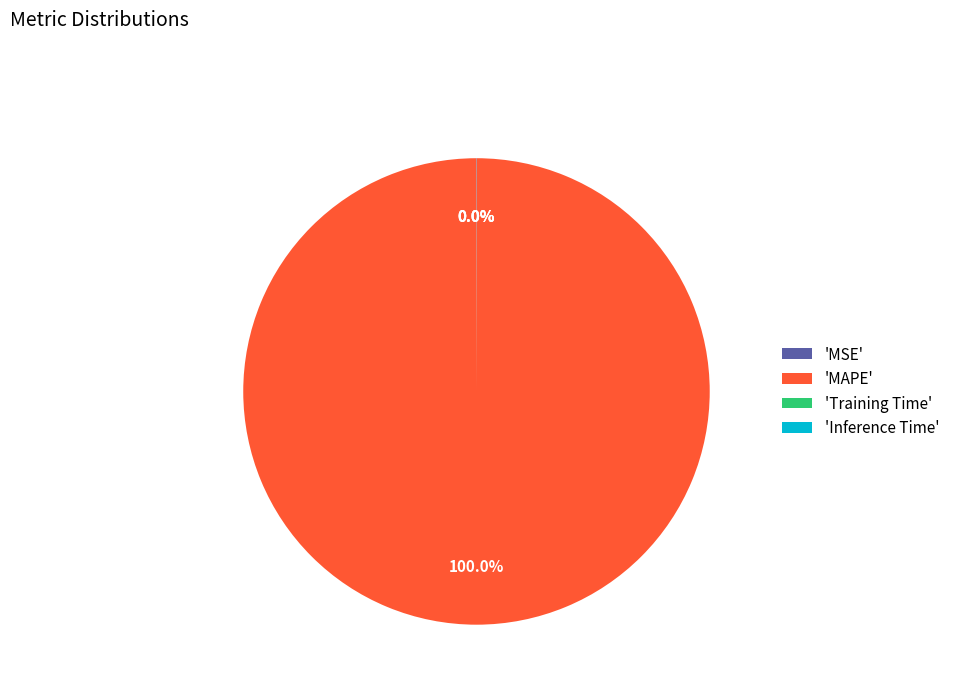

Is there a majority slice in this chart?

Yes